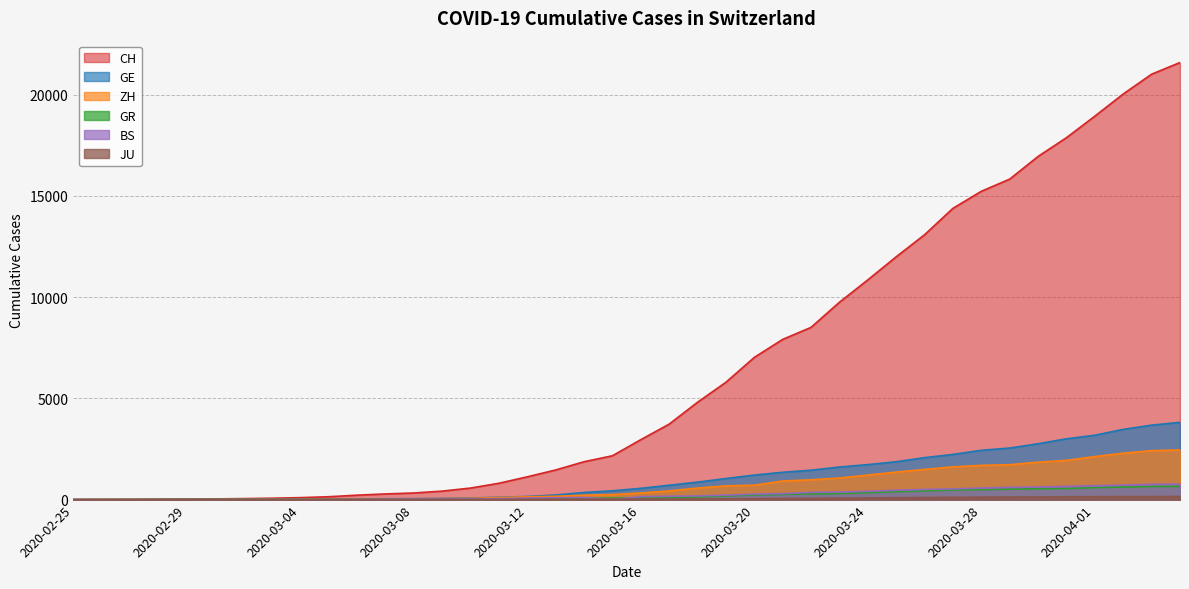

Rank the series at 2020-03-14 from highest to lowest value.

CH, GE, ZH, BS, GR, JU